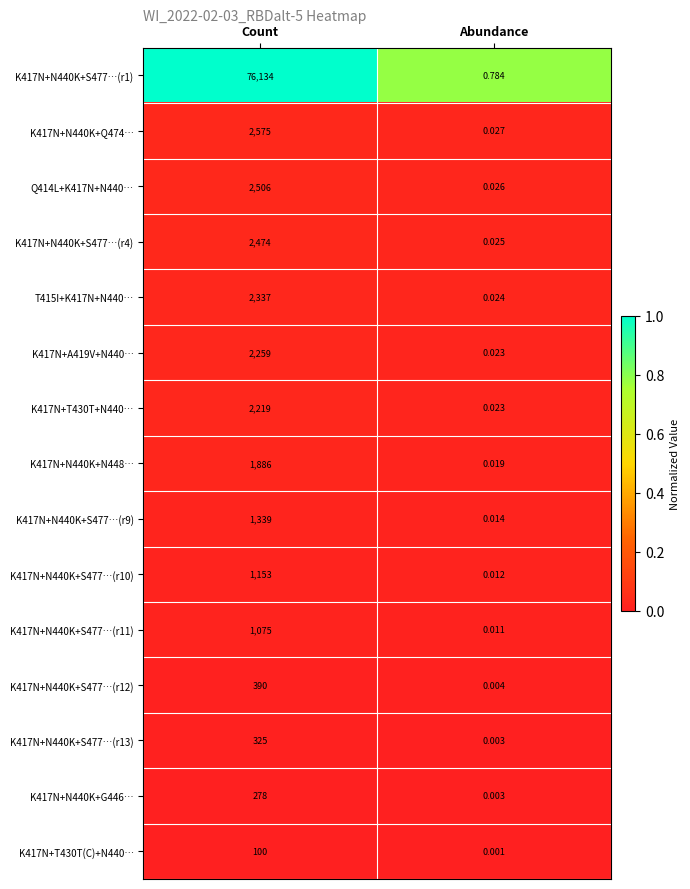

Is the value of K417N+N440K+S477…(r12) at Count greater than the value of K417N+N440K+S477…(r11) at Abundance?

Yes